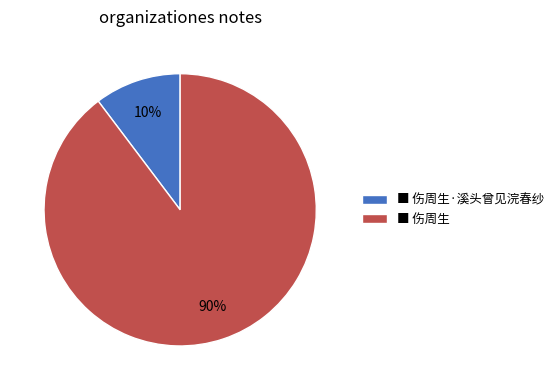

The ■ 伤周生·溪头曾见浣春纱 slice represents 10% of the pie. True or false?

True